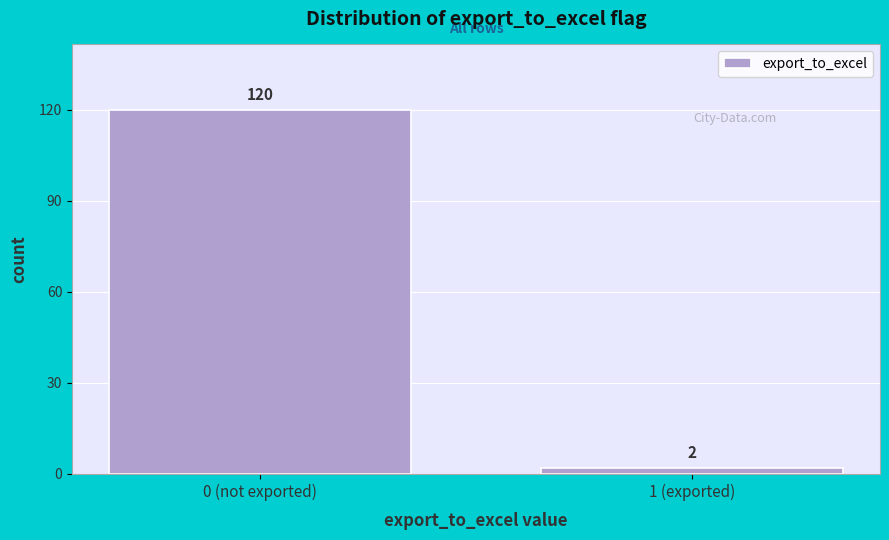

Reading left to right, list all the values displayed in this chart.

120	2